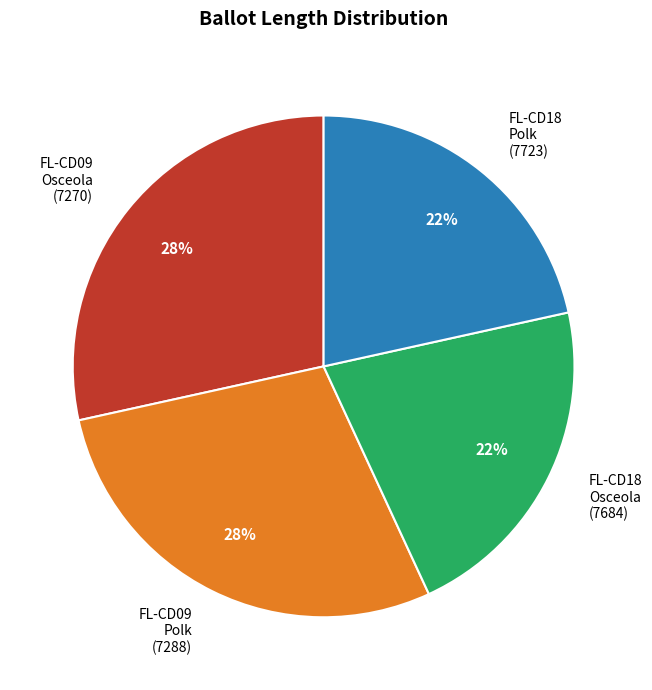

Is the sum of FL-CD09 Osceola (7270) and FL-CD09 Polk (7288) greater than half?

Yes